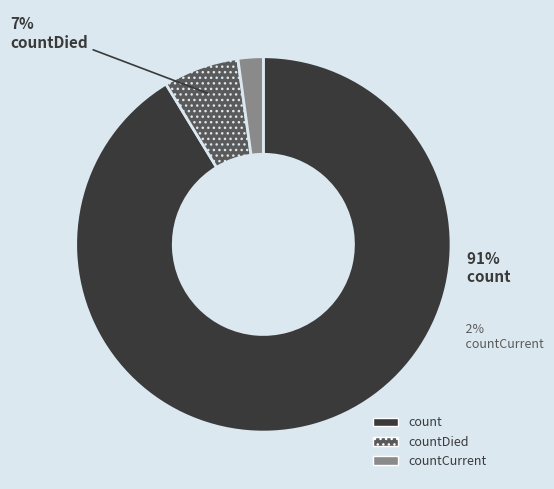

What is the largest slice in the pie chart?

count